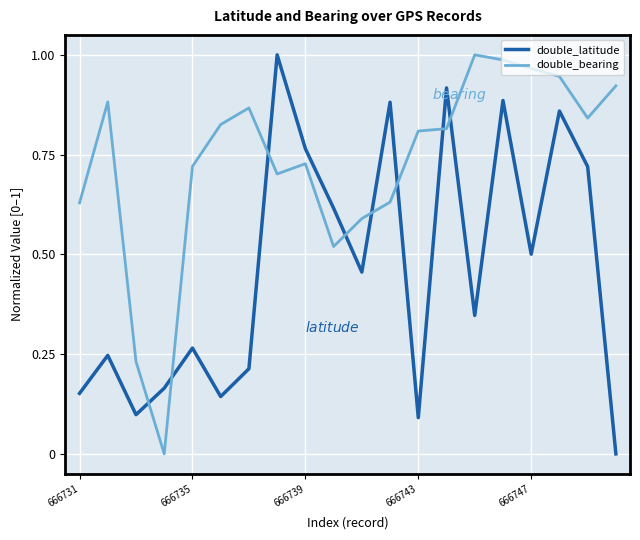

Which series has the largest total across all categories?

double_bearing